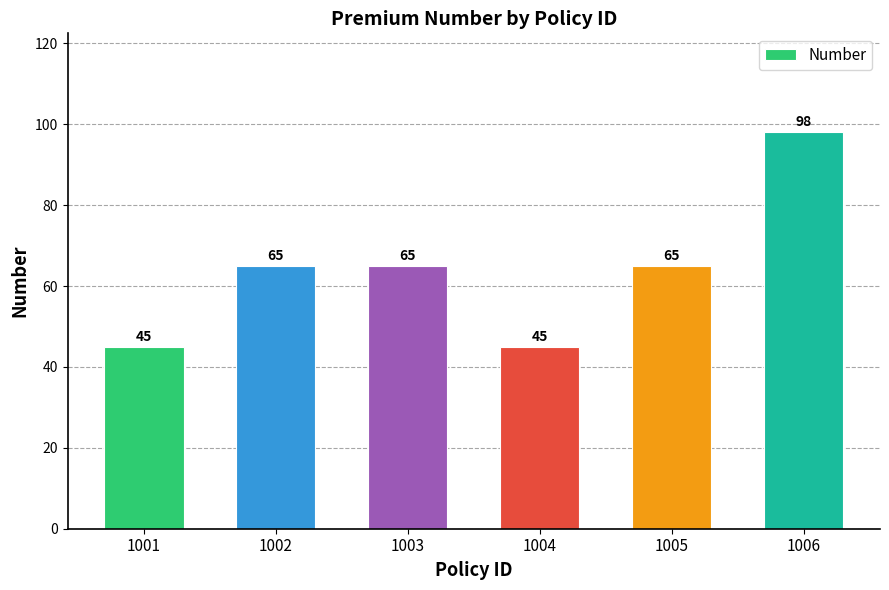

How many bars are there in total?

6